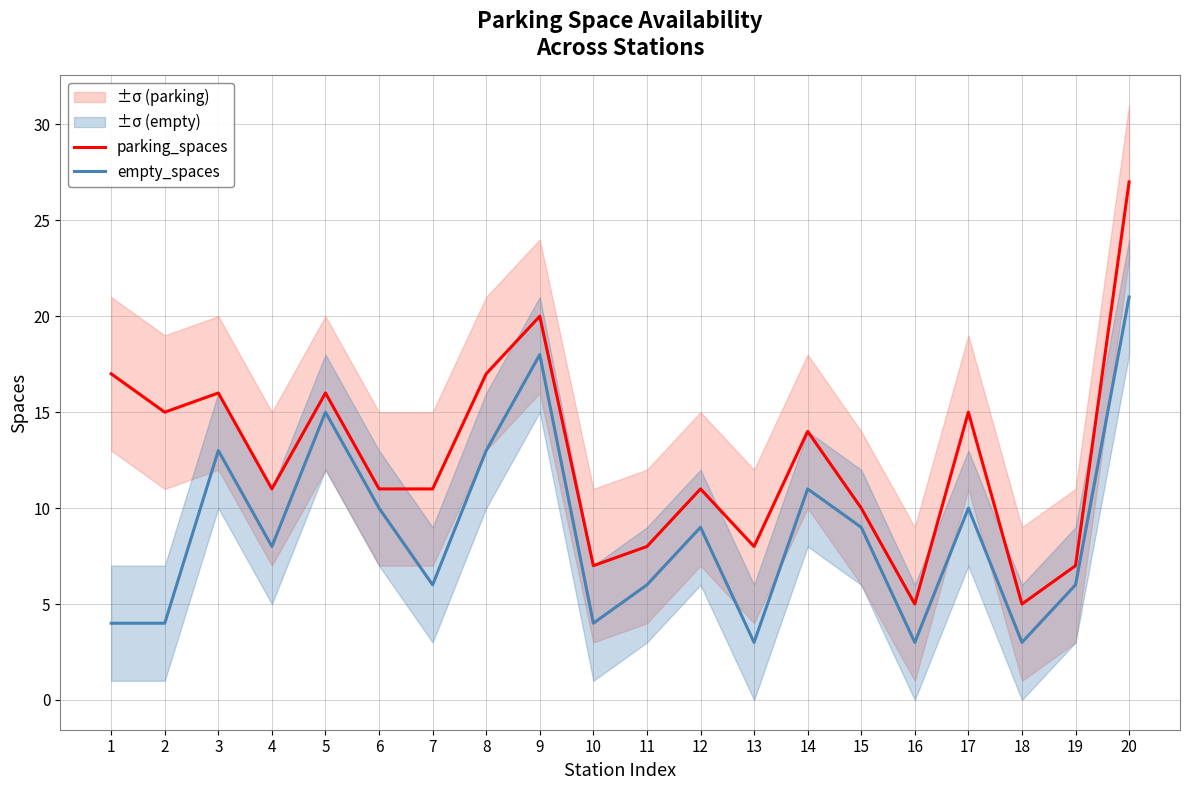

How many interior local peaks does the empty_spaces series have?

6